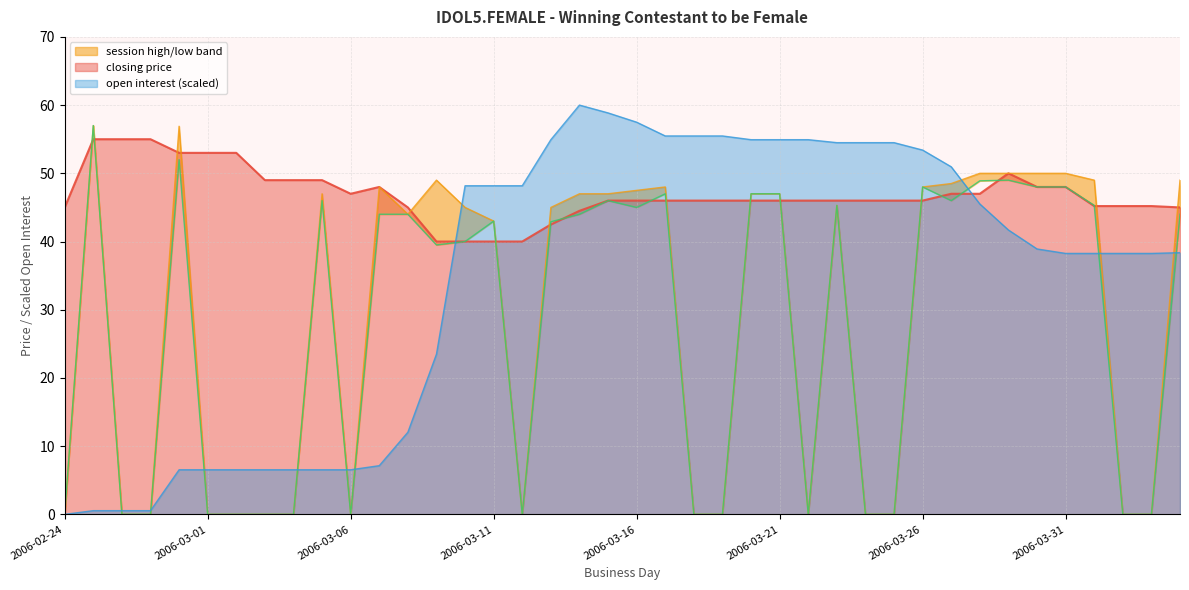

Which series ends up on top after the final intersection of session low and closing price?

closing price